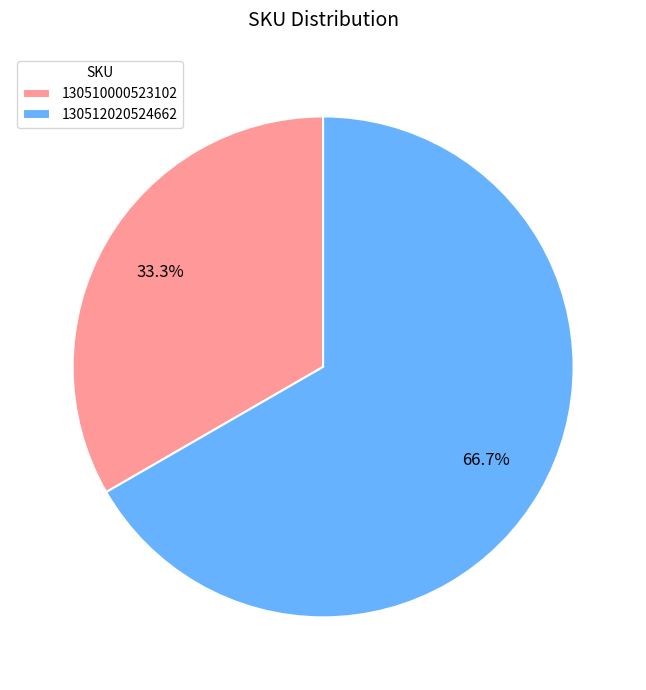

Is it true that 130512020524662 is 67% of the pie?

True